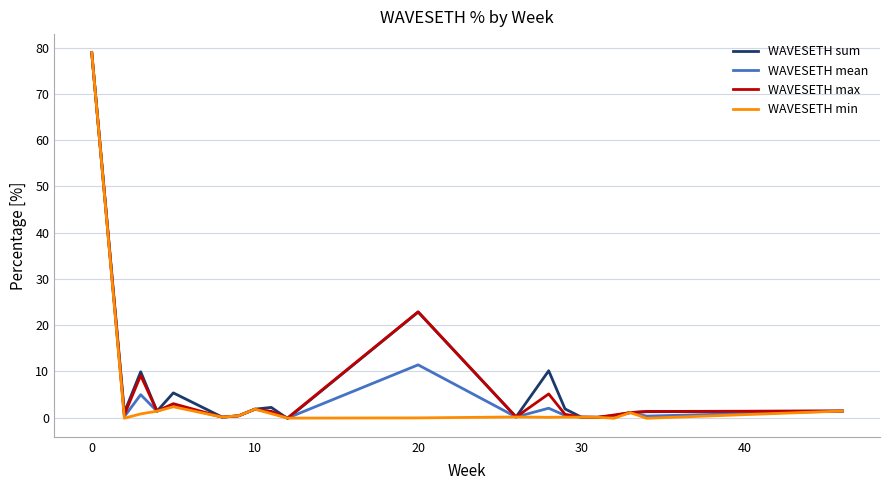

What is the maximum value for WAVESETH mean?

79.0